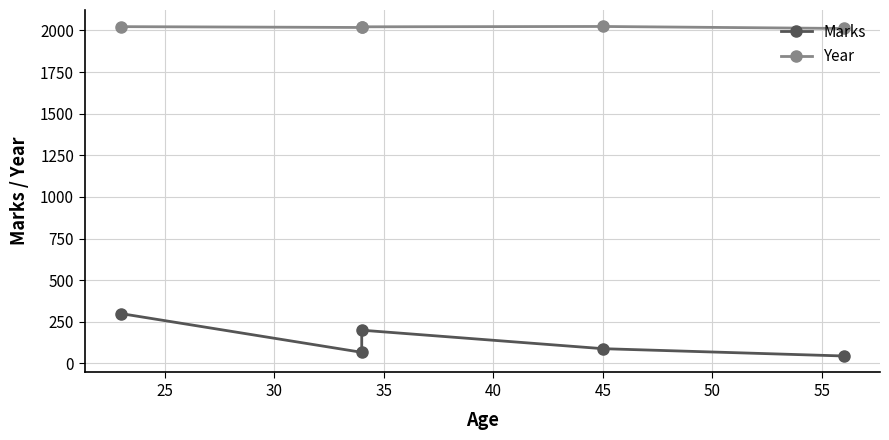

The Year series shows 634 at 45. True or false?

False